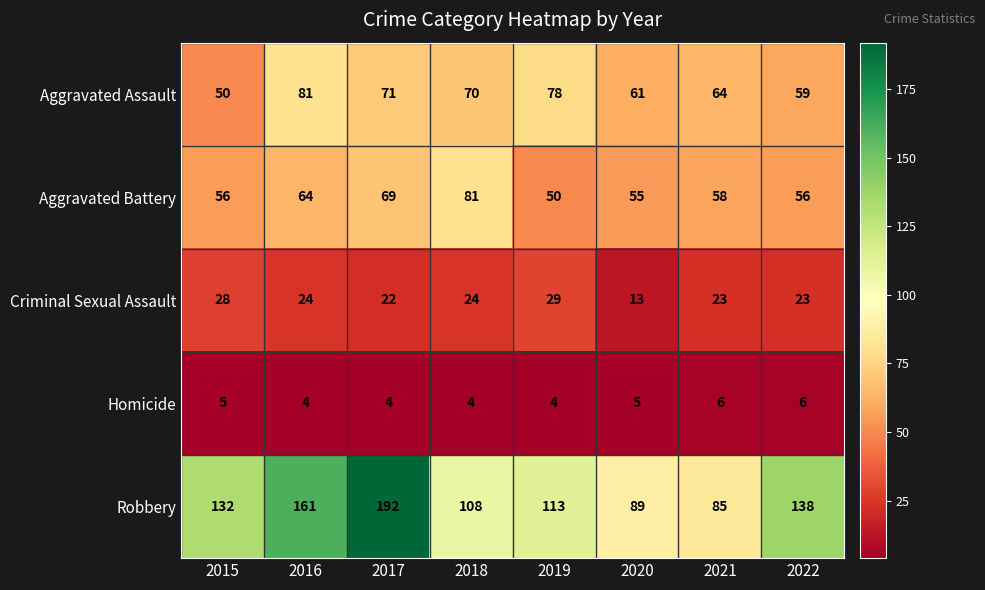

How many data points in Aggravated Battery are less than 58?

4